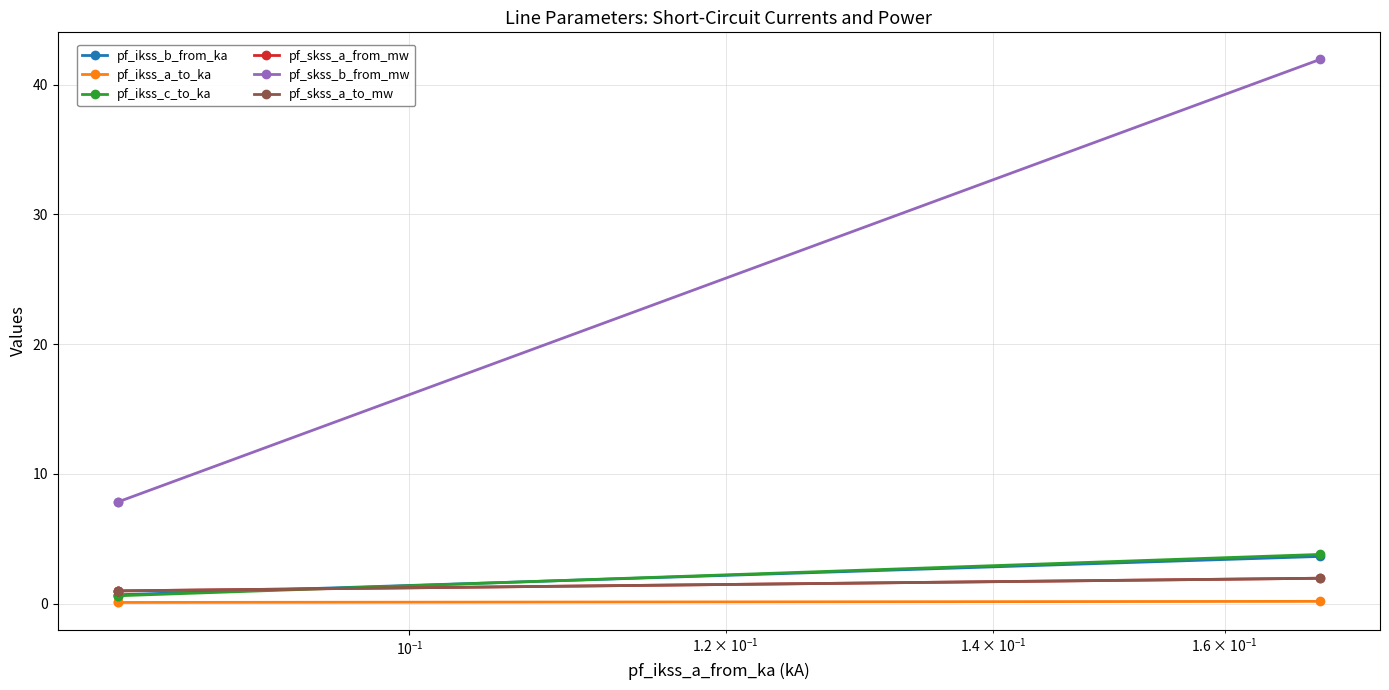

Reading left to right, extract all data points from this chart.

pf_ikss_b_from_ka: 3.6	0.7	0.7
pf_ikss_a_to_ka: 0.2	0.1	0.1
pf_ikss_c_to_ka: 3.8	0.6	0.6
pf_skss_a_from_mw: 2.0	1.0	1.0
pf_skss_b_from_mw: 41.9	7.8	7.8
pf_skss_a_to_mw: 2.0	1.0	1.0